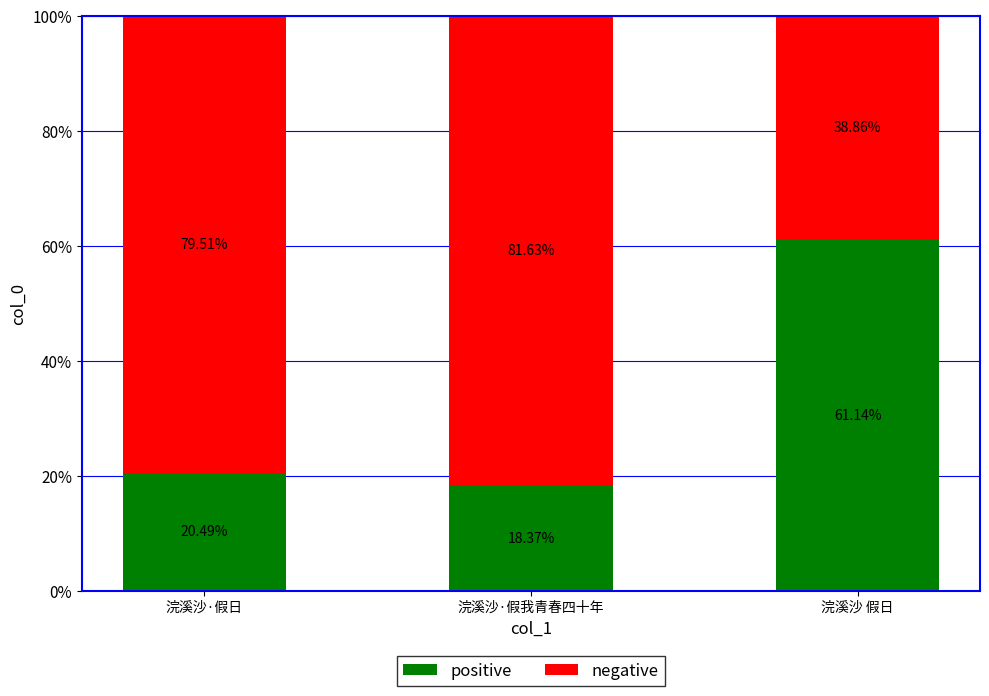

What is the value of the positive bar at the 1st from the left?

20.5